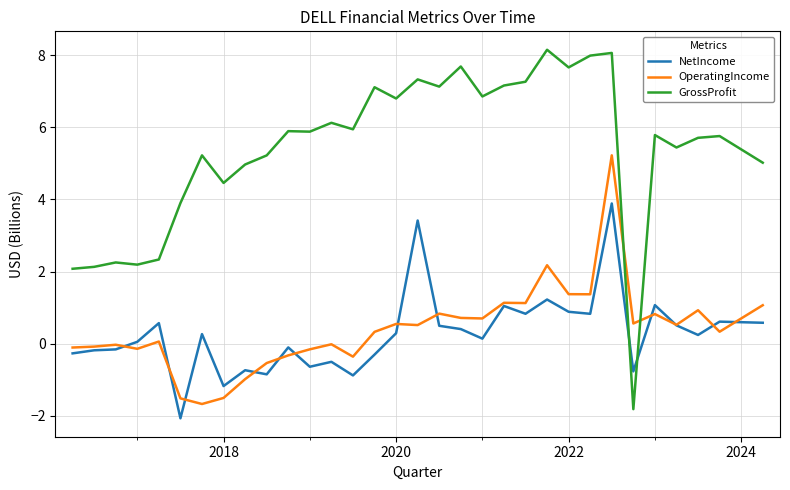

Which series has the largest total across all categories?

GrossProfit